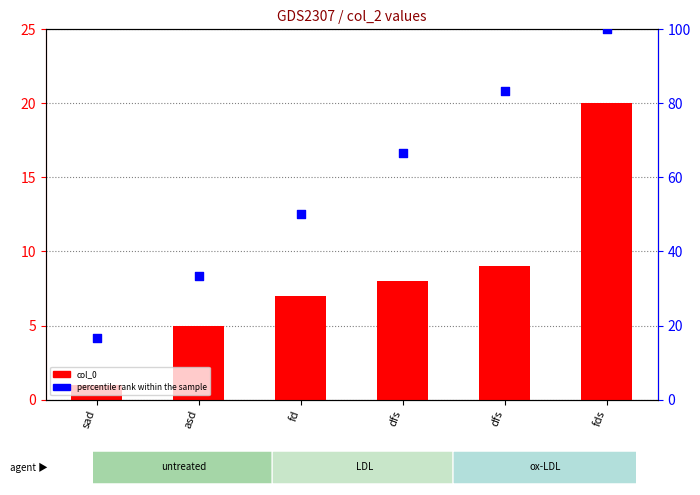

Is the value of col_0 at sad greater than the value of percentile rank within the sample at asd?

No